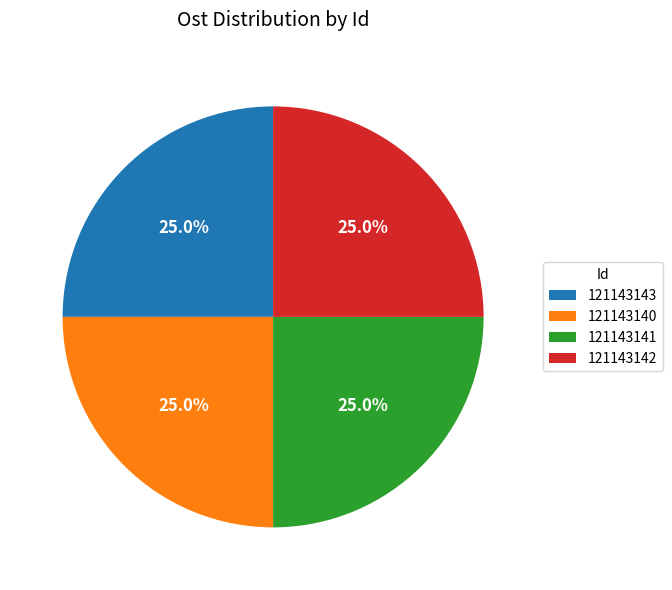

How many slices are in this pie chart?

4